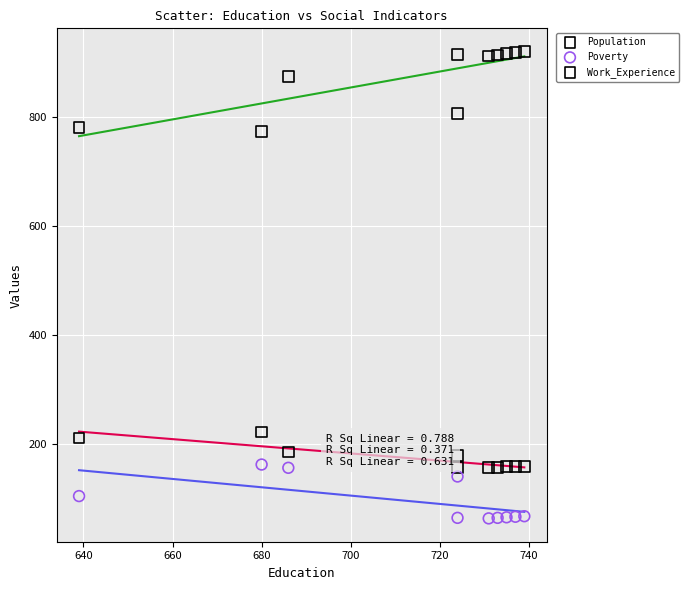

Across all data points, what is the range of Y values (max minus min)?

858